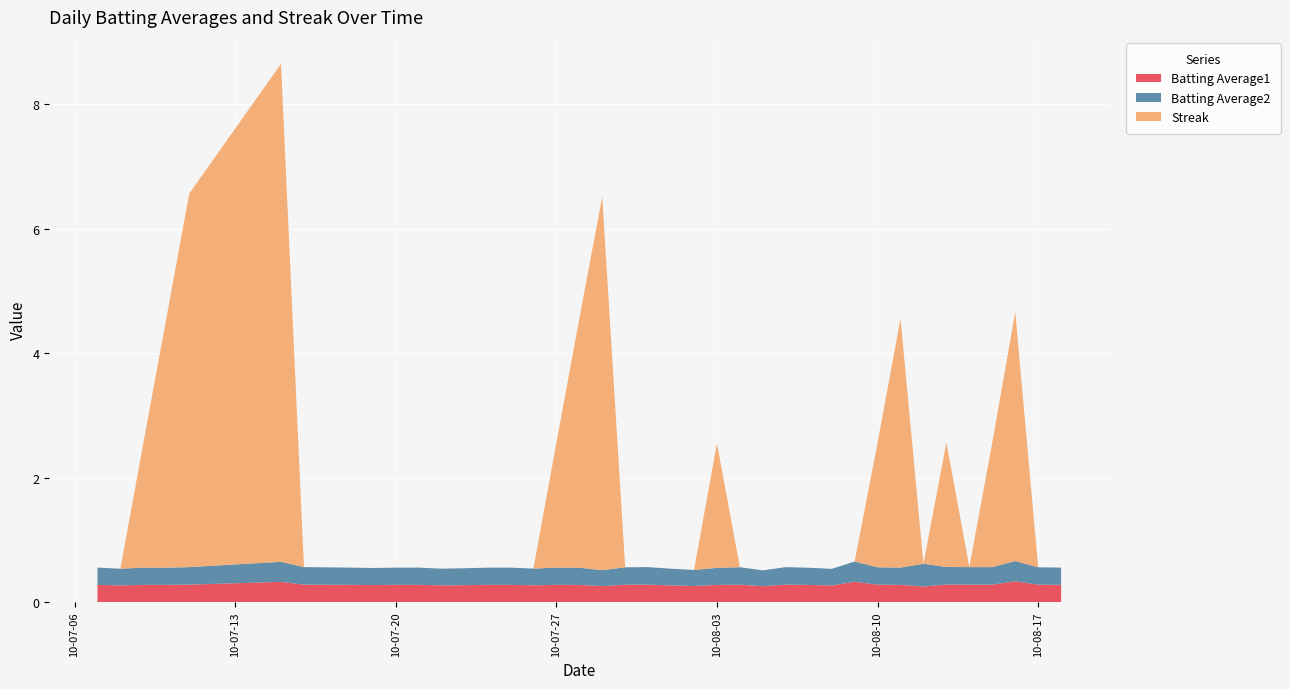

Reading left to right, extract all data points from this chart.

Batting Average1: 0.3	0.3	0.3	0.3	0.3	0.3	0.3	0.3	0.3	0.3	0.3	0.3	0.3	0.3	0.3	0.3	0.3	0.3	0.3	0.3	0.3	0.3	0.3	0.3	0.3	0.3	0.3	0.3	0.3	0.3	0.3	0.3	0.3	0.3	0.3	0.3	0.3	0.3	0.3	0.3
Batting Average2: 0.3	0.3	0.3	0.3	0.3	0.3	0.3	0.3	0.3	0.3	0.3	0.3	0.3	0.3	0.3	0.3	0.3	0.3	0.3	0.3	0.3	0.3	0.3	0.3	0.3	0.3	0.3	0.3	0.3	0.3	0.3	0.3	0.3	0.4	0.3	0.3	0.3	0.3	0.3	0.3
Streak: 0.0	0.0	2.0	4.0	6.0	8.0	0.0	0.0	0.0	0.0	0.0	0.0	0.0	0.0	0.0	0.0	0.0	2.0	4.0	6.0	0.0	0.0	0.0	0.0	2.0	0.0	0.0	0.0	0.0	0.0	0.0	2.0	4.0	0.0	2.0	0.0	2.0	4.0	0.0	0.0